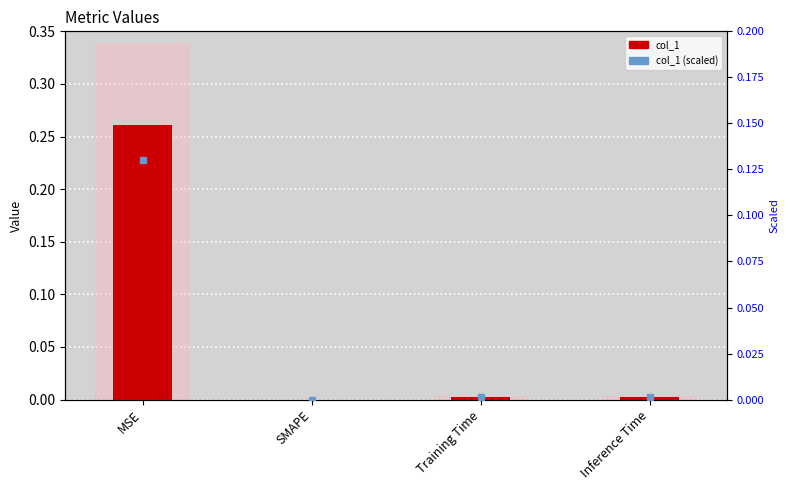

Reading right to left, list all the values displayed in this chart.

col_1: Inference Time=0.0	Training Time=0.0	SMAPE=0.0	MSE=0.3
col_1 (scaled): Inference Time=0.0	Training Time=0.0	SMAPE=0.0	MSE=0.1